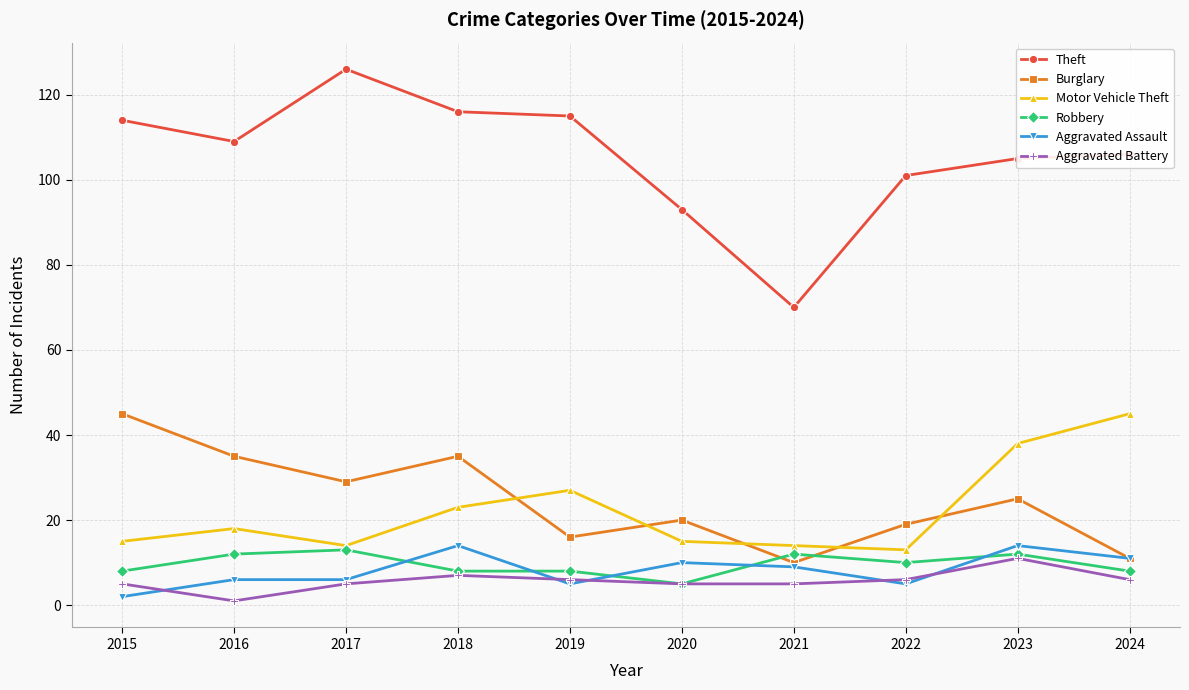

True or false: Robbery has more than 0 points higher than both neighbors.

True